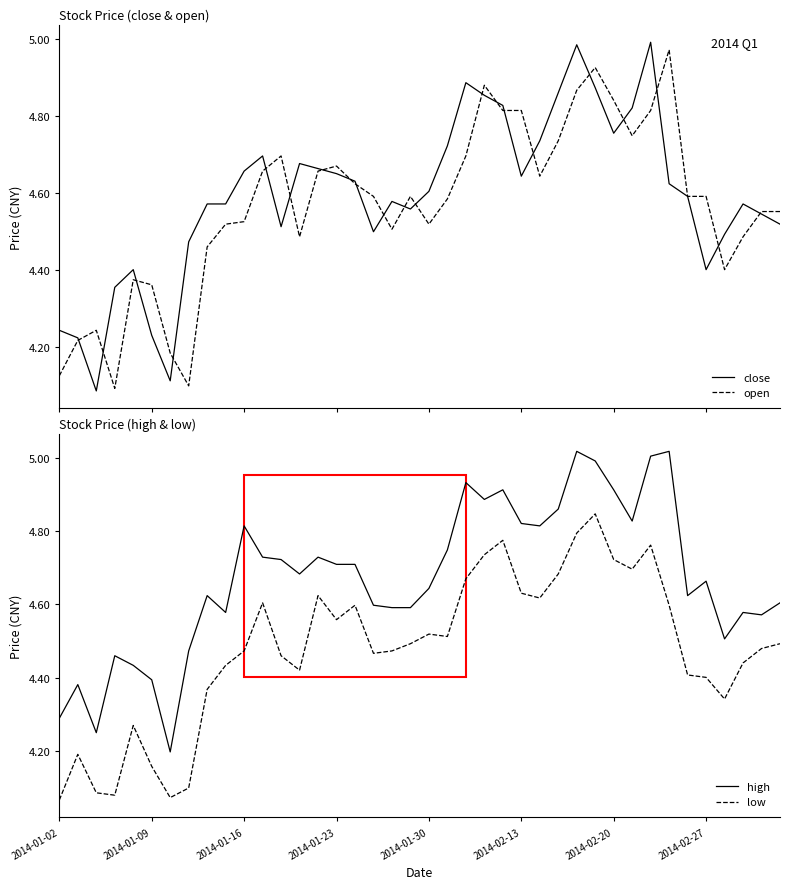

At how many categories does at least one series exceed 4?

40